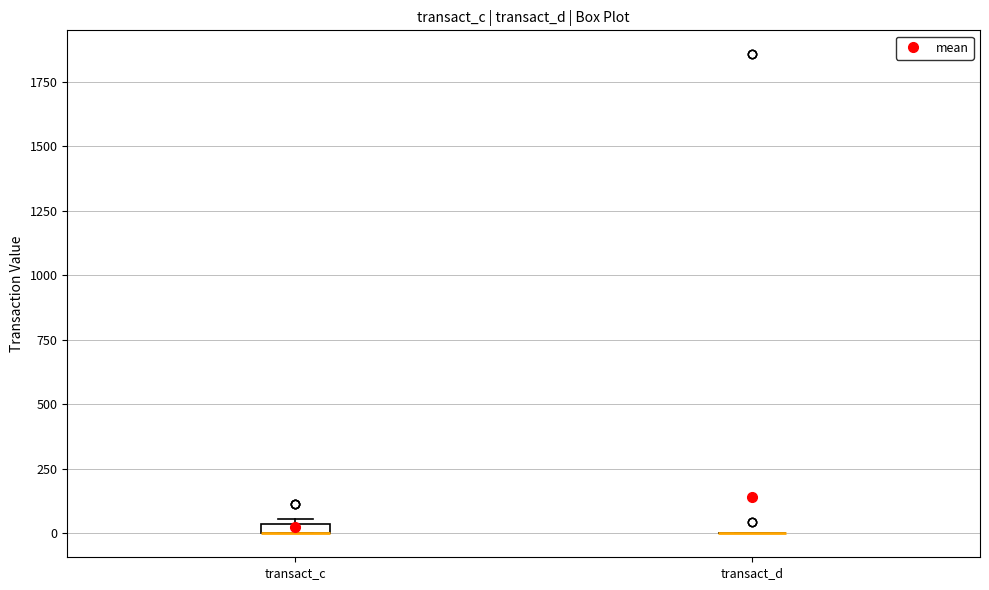

Where is the lower edge of the box for transact_c on the y-axis? The values are not printed on the chart, so give them approximately, as read against the axis.

0